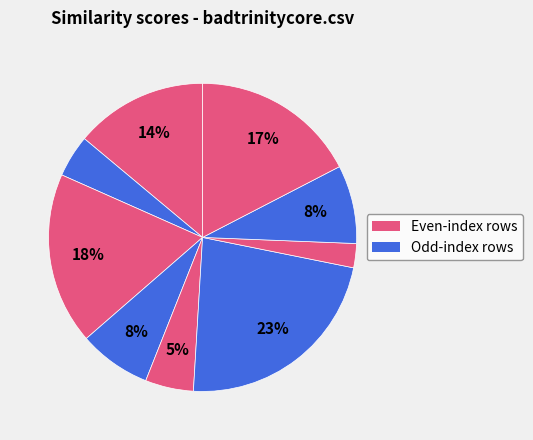

How many slices are in this pie chart?

9